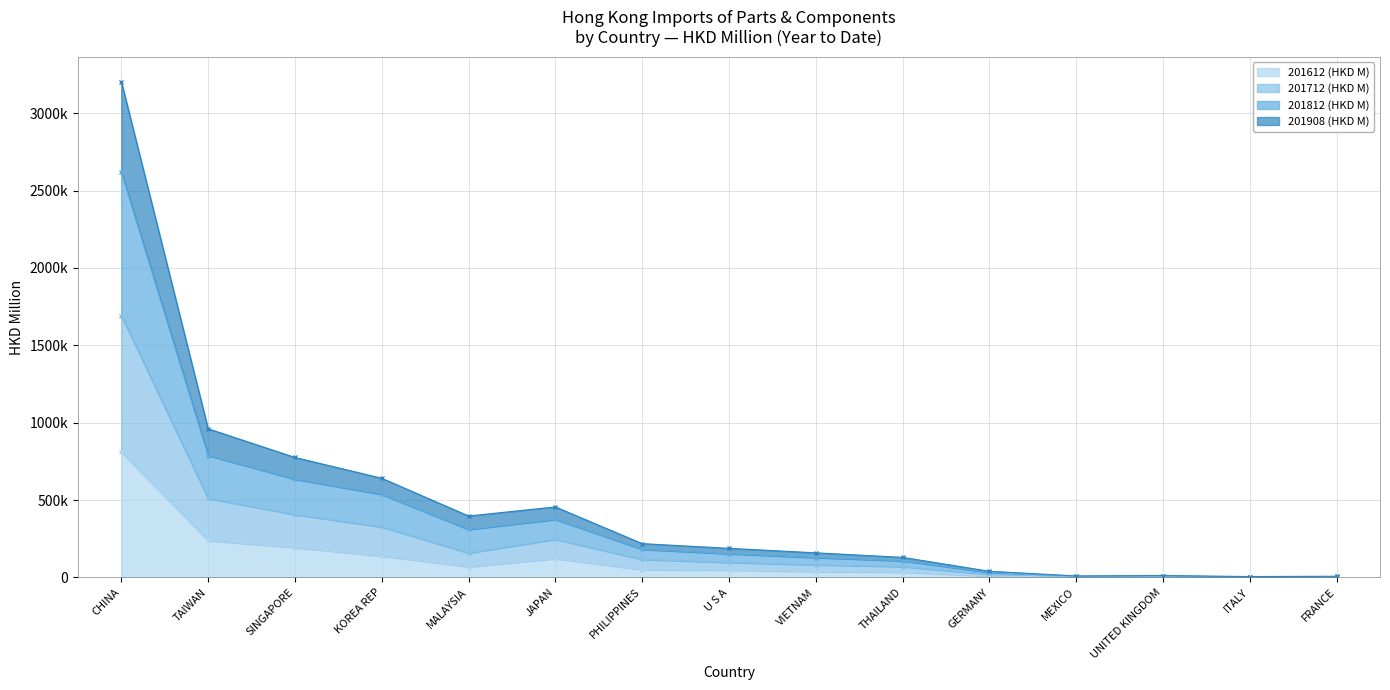

Is the value of 201812 (HKD M) at GERMANY greater than the value of 201612 (HKD M) at PHILIPPINES?

No